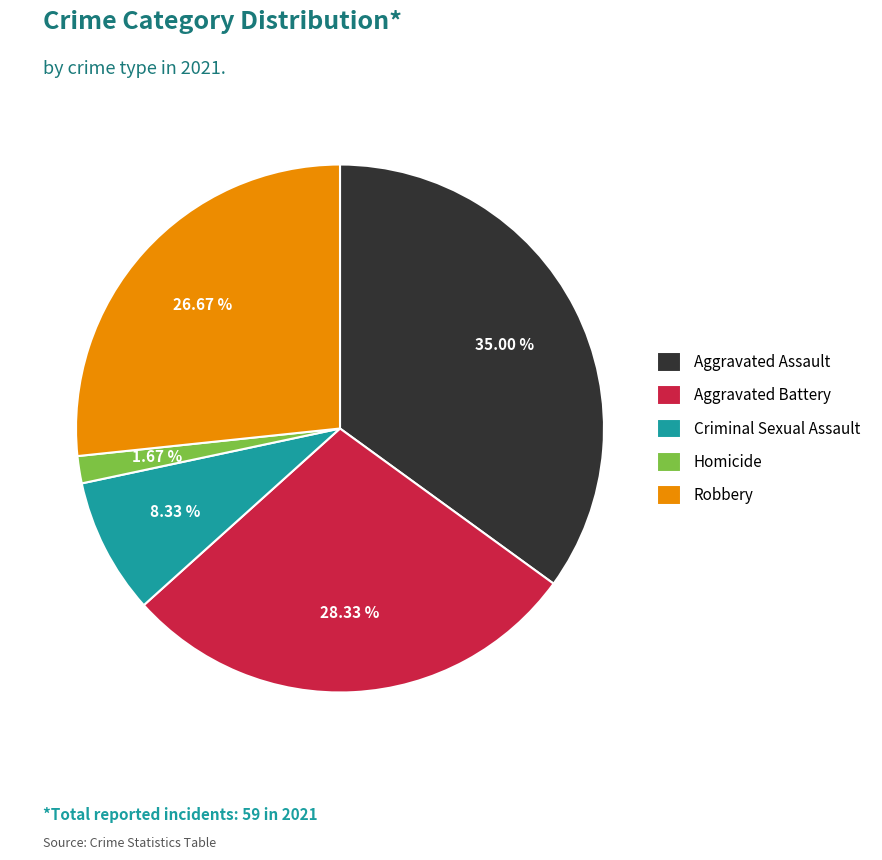

True or false: Aggravated Assault accounts for 35% of the total.

True